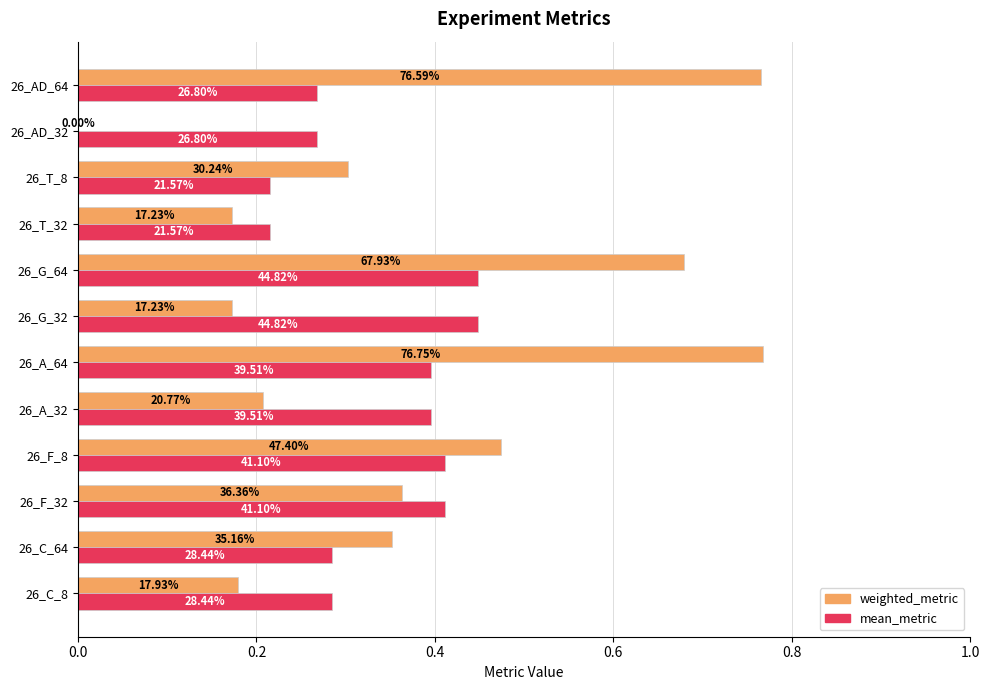

What is the average value of the mean_metric series?

0.3